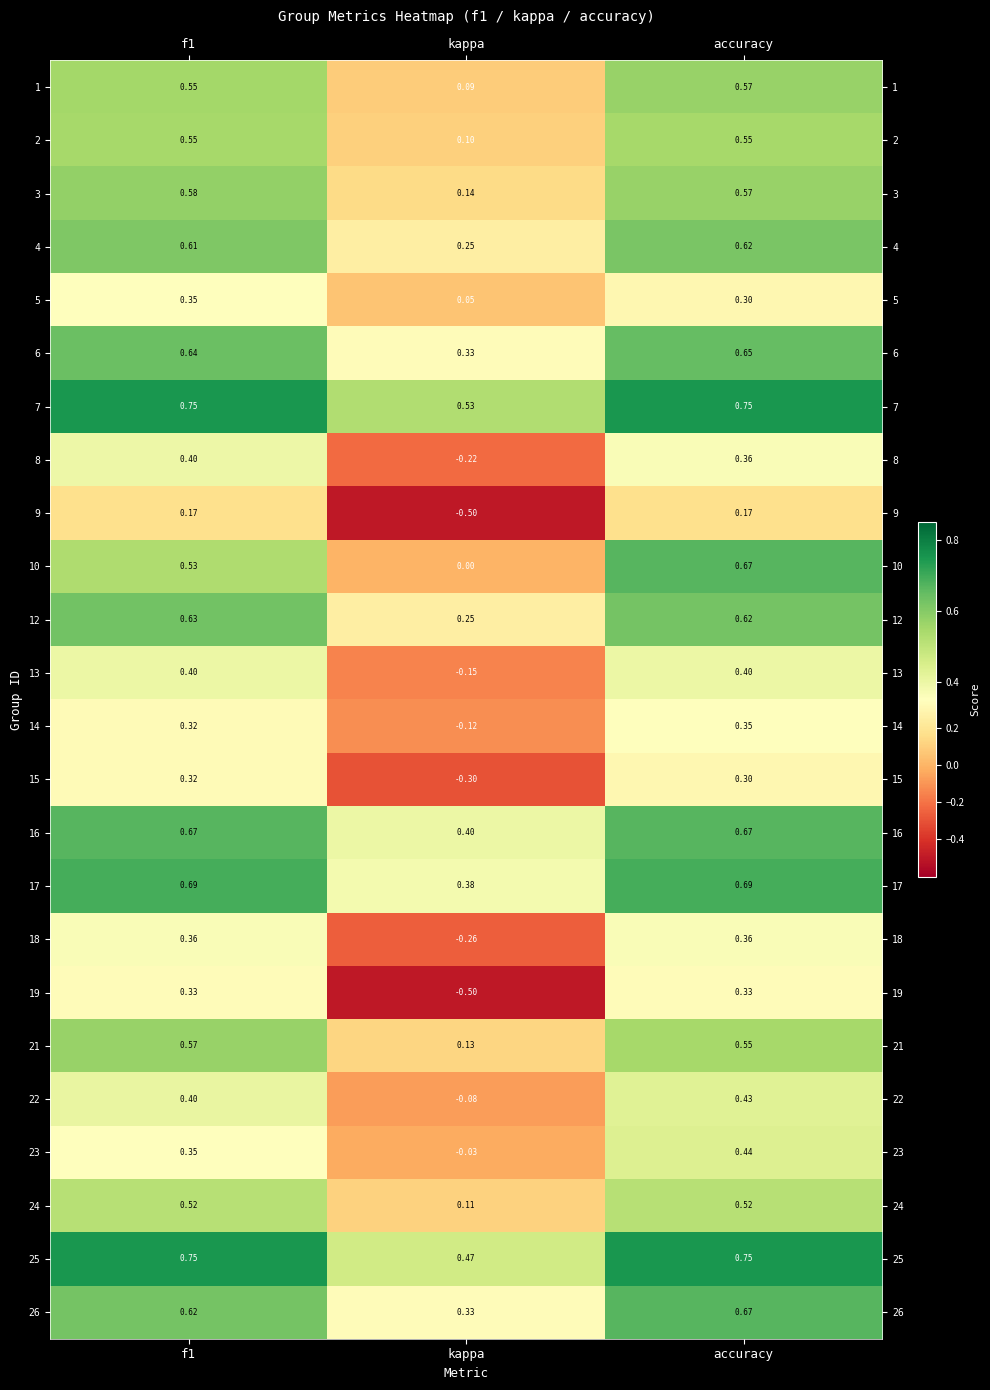

Where is 4 nearest to the value 0?

kappa